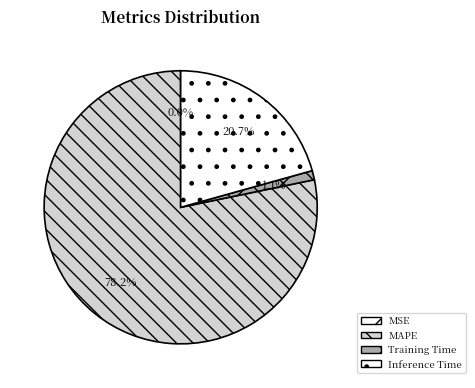

Combined, what portion of the pie is MAPE and Inference Time?

98.9%